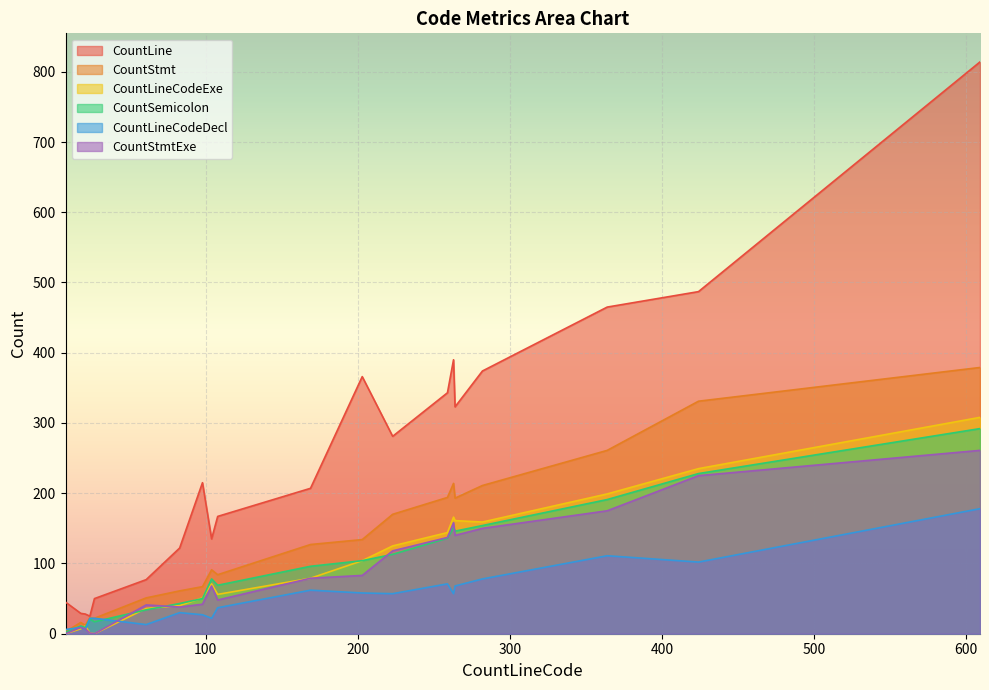

After their last crossing, which series has the higher values: CountLineCodeDecl or CountStmtExe?

CountStmtExe